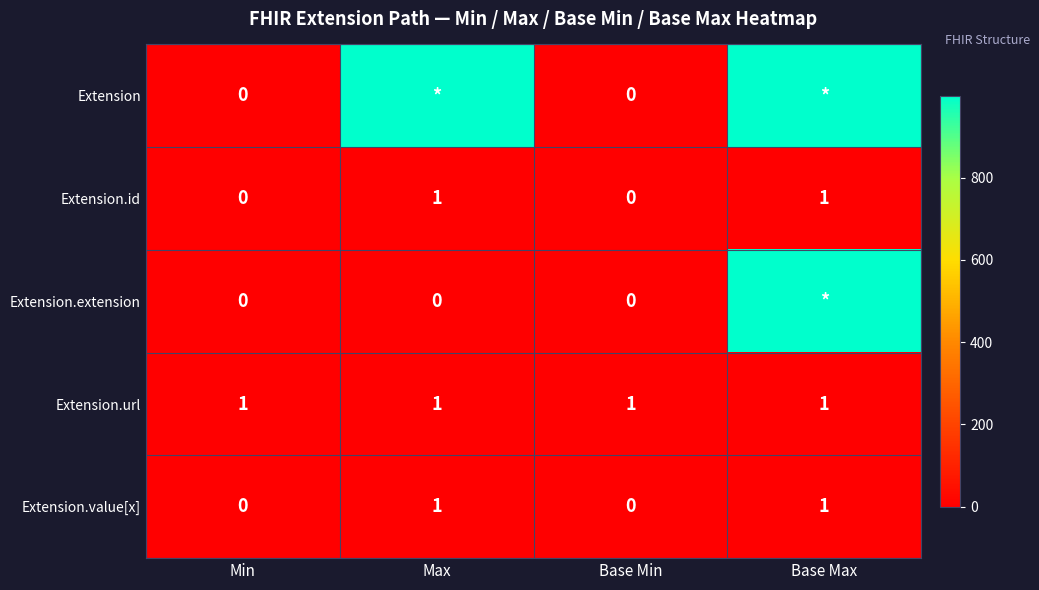

How many values in Extension.value[x] are above zero?

2